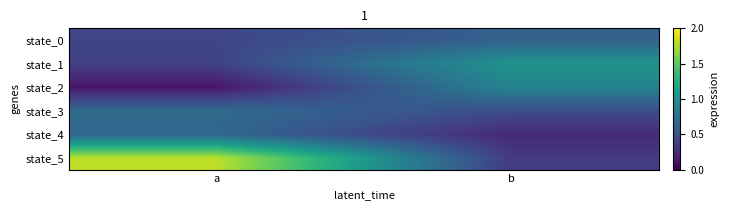

At which category is the sum across all series the highest?

a